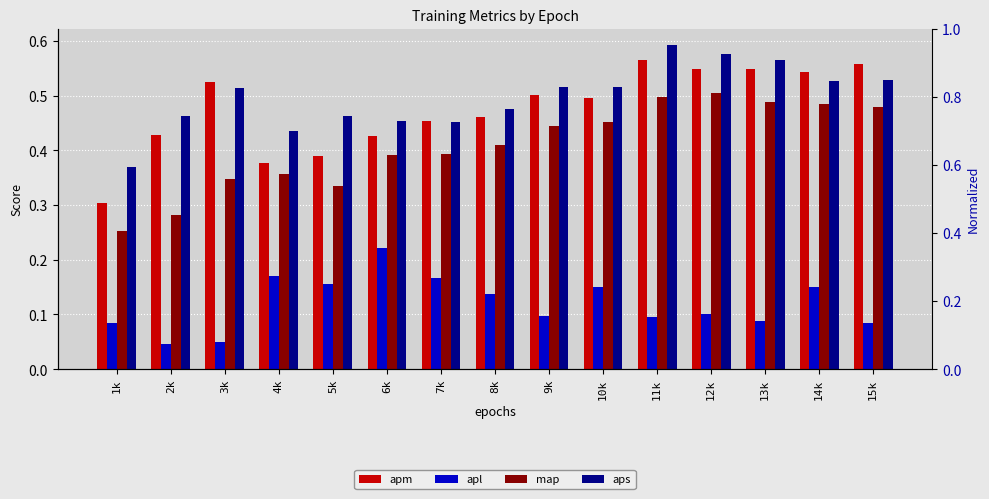

What is the difference between the highest and lowest values at 8k?

0.3